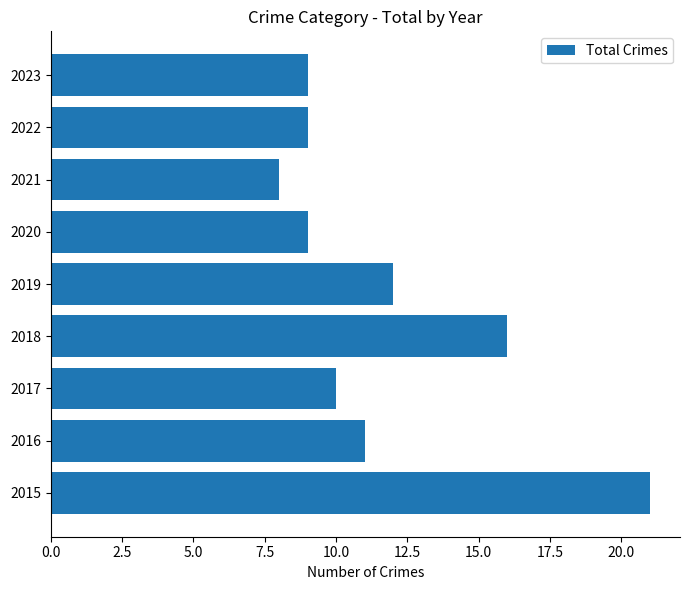

The value at 2015 is 21. True or false?

True